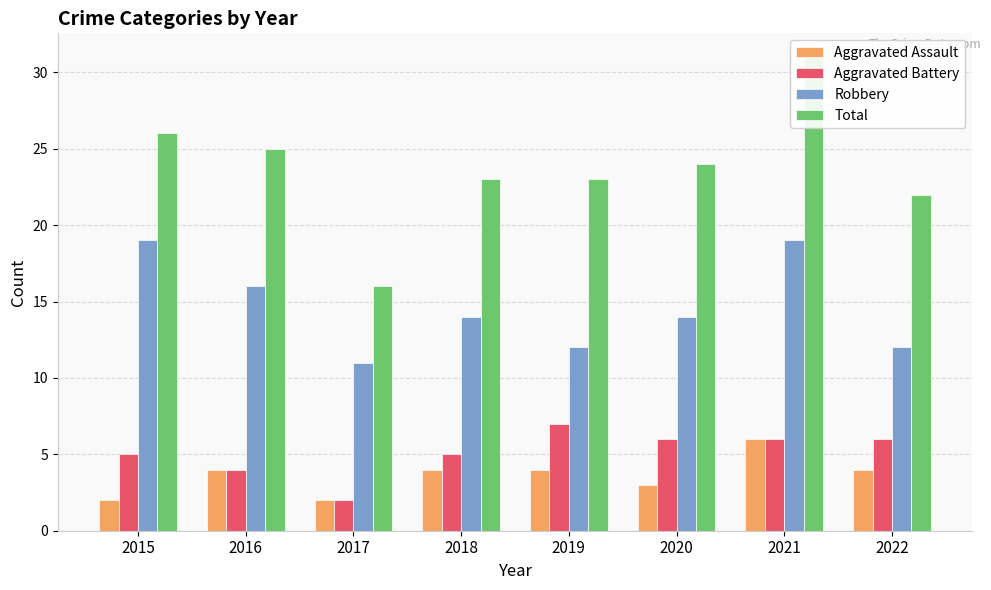

List the labels in order of Aggravated Battery value, smallest first.

2017, 2016, 2015, 2018, 2020, 2021, 2022, 2019